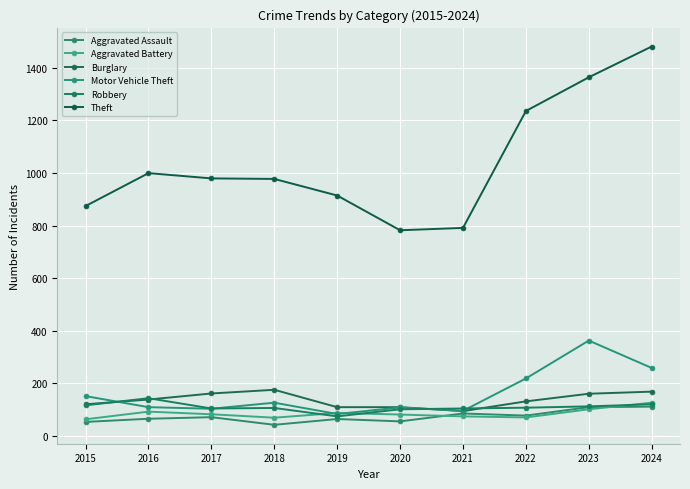

The value of Theft at 2017 is 660. True or false?

False